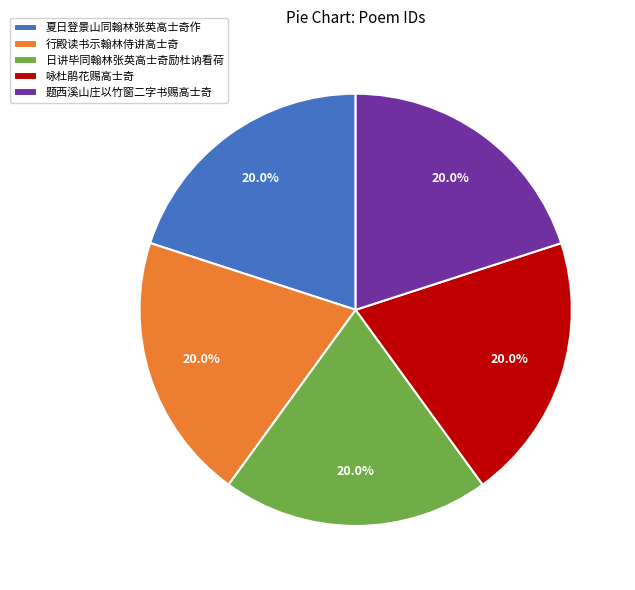

How much of the chart is everything except 咏杜鹃花赐高士奇?

80.0%